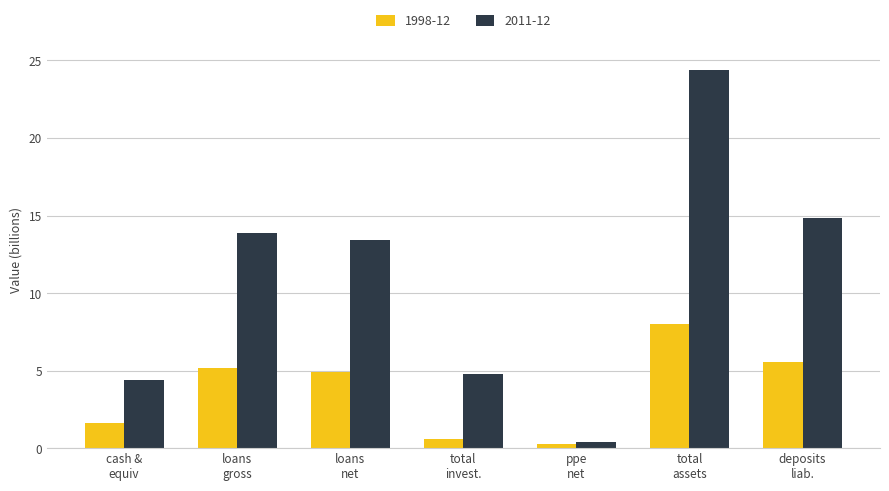

Which series has the largest total across all categories?

2011-12